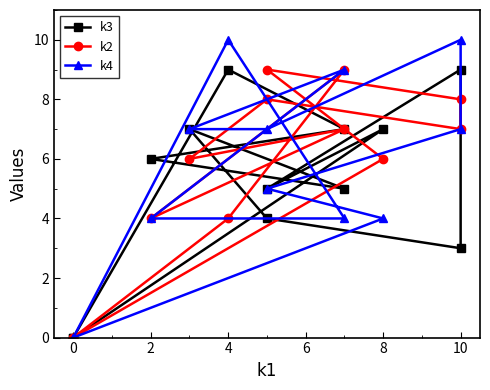

What is the average value of the k2 series?

6